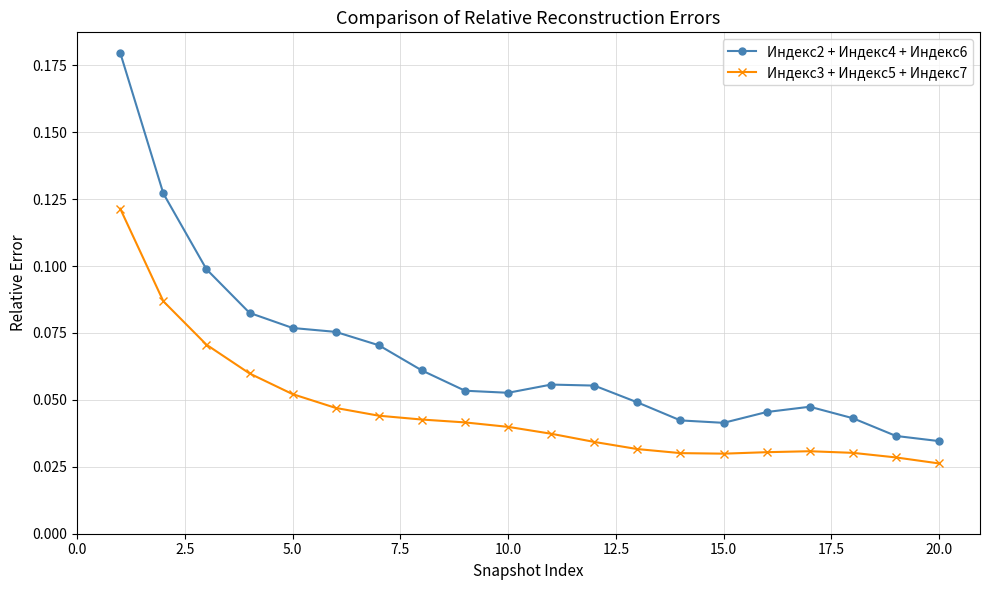

List the series in order of their peak value, lowest first.

Индекс3 + Индекс5 + Индекс7, Индекс2 + Индекс4 + Индекс6